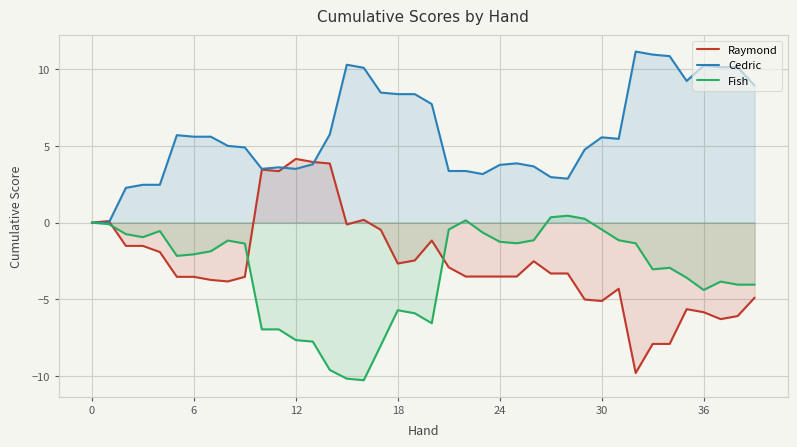

What is the difference between the maximum and minimum values in the Cedric series?

11.2